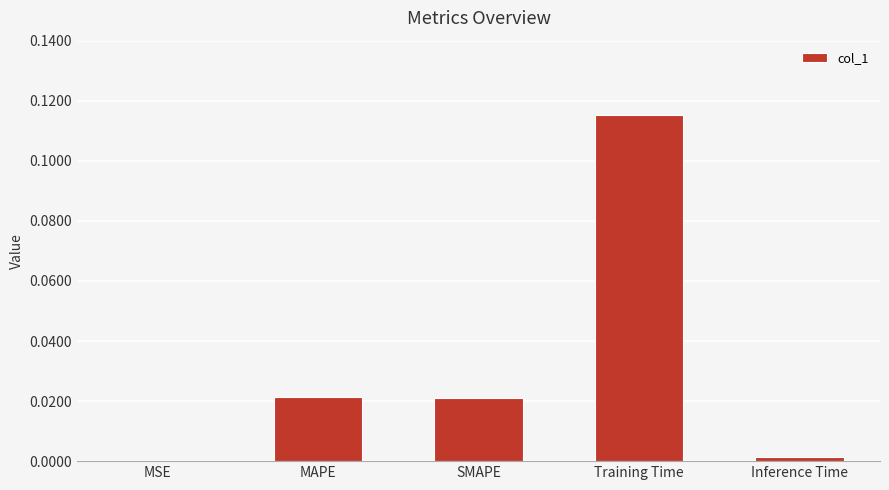

Which label corresponds to the largest value in the chart?

Training Time